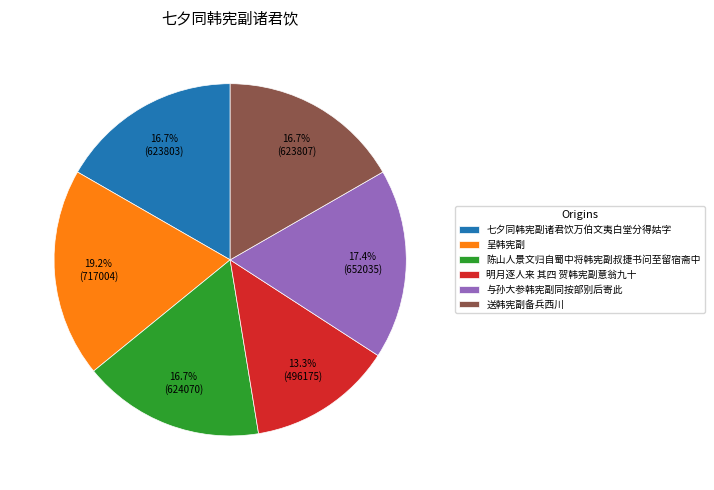

To the nearest percent, what percentage of the pie is 七夕同韩宪副诸君饮万伯文夷白堂分得姑字?

17%